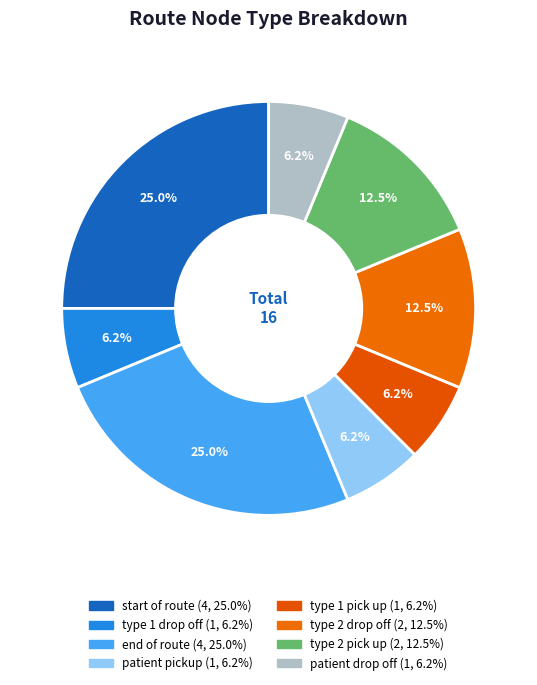

How many slices are in this pie chart?

8